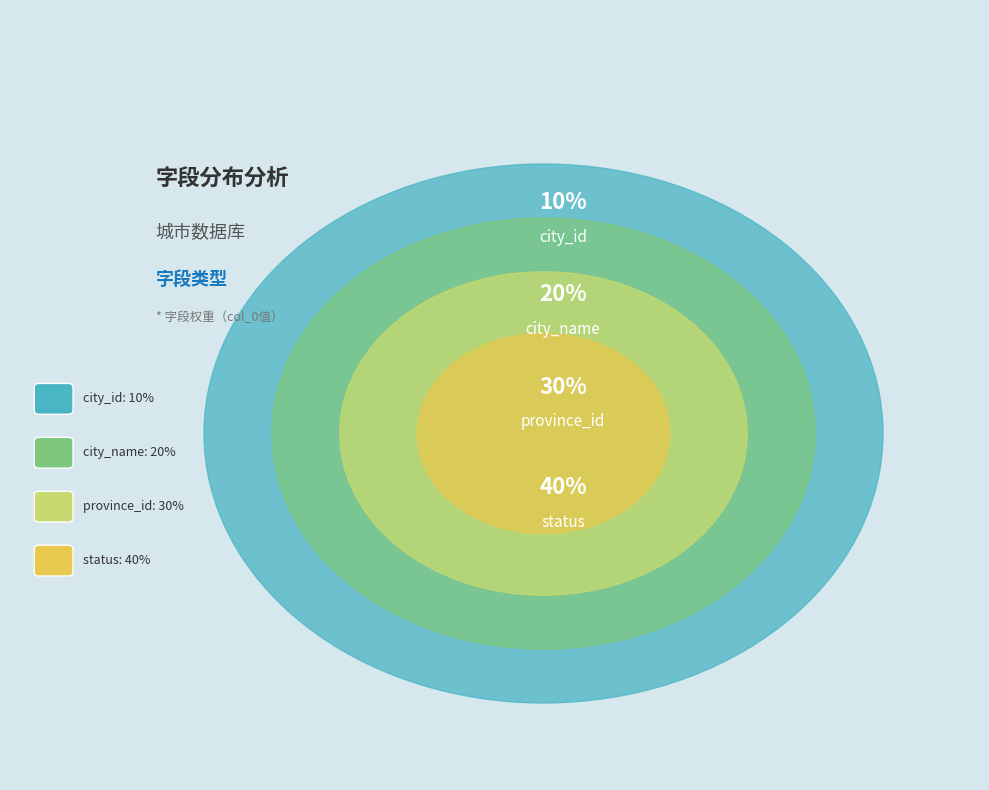

Do province_id and status together represent more than half of the pie?

Yes